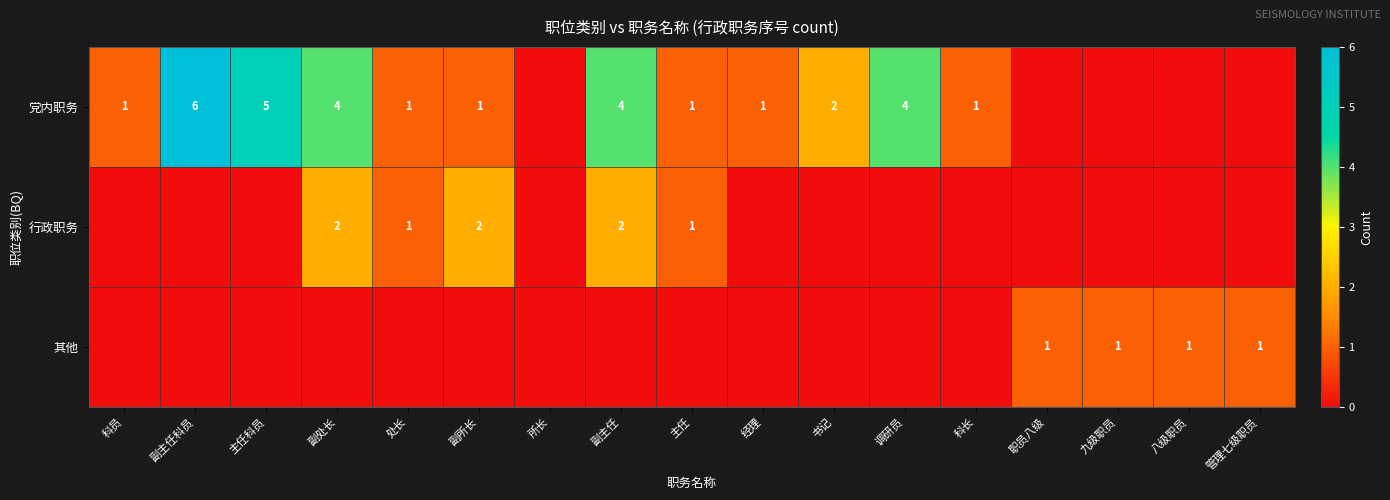

The 行政职务 series shows 2 at 副所长. True or false?

True